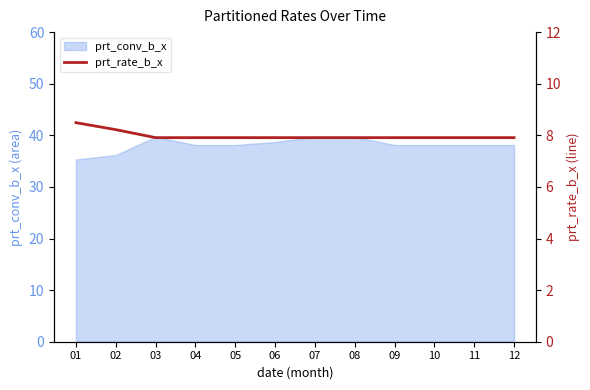

What is the minimum value for prt_conv_b_x?

35.3